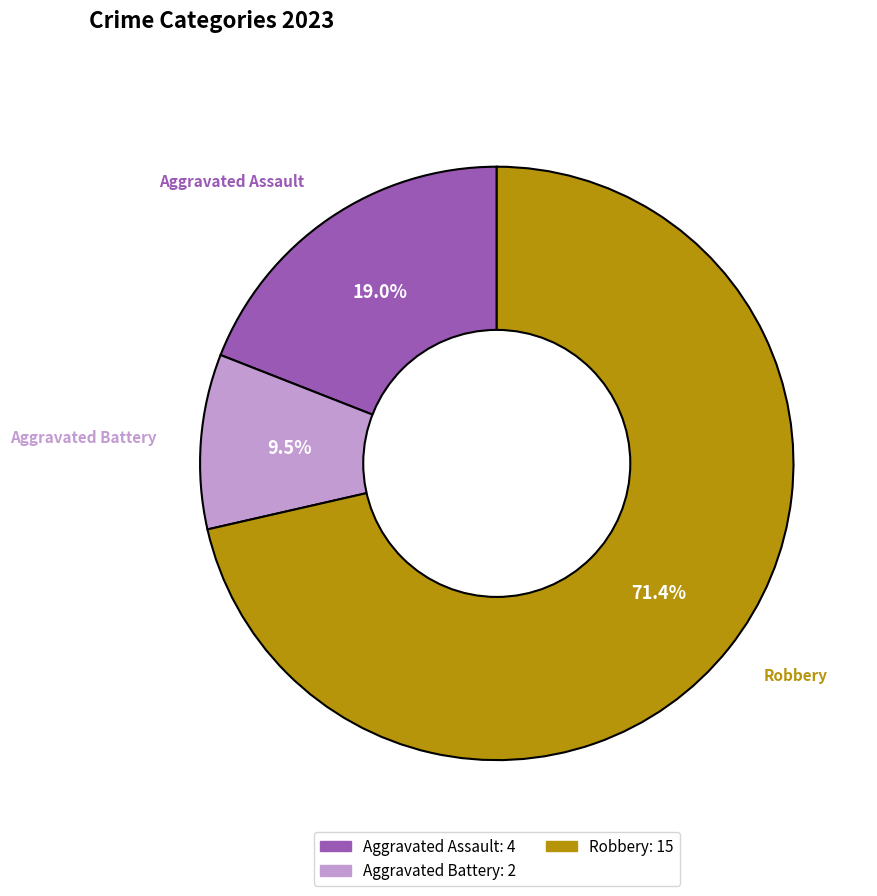

Does any single category account for the majority?

Yes